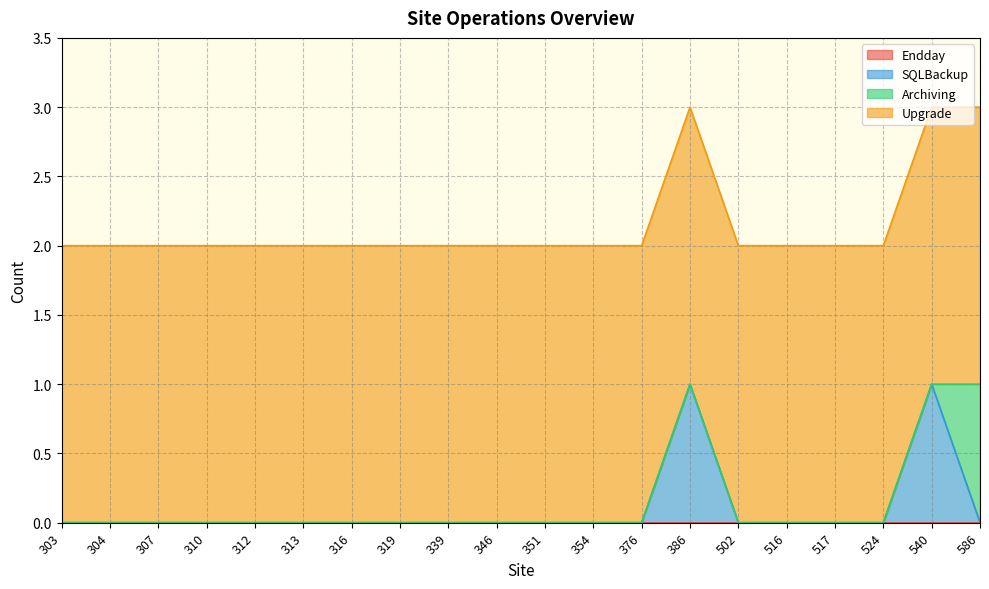

Which series has the widest spread of values?

SQLBackup